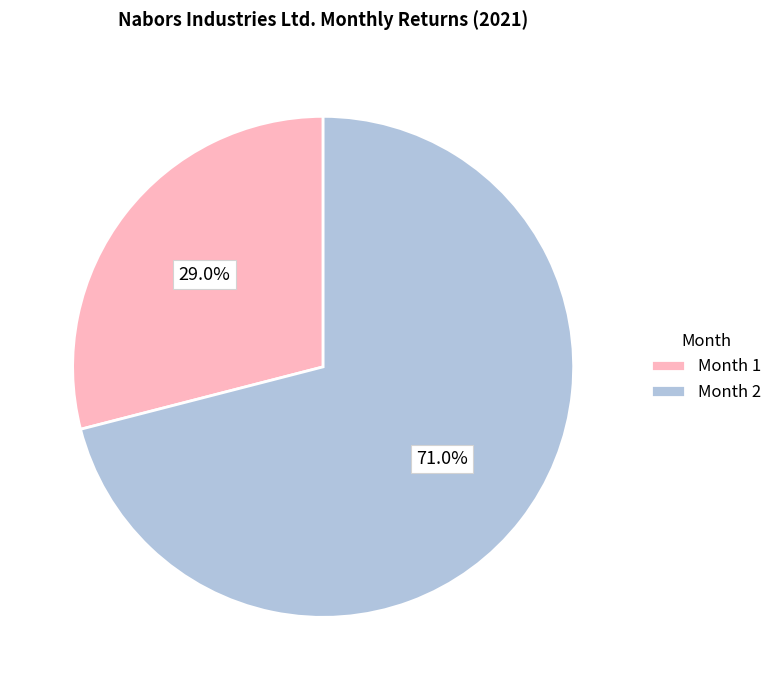

Is there a majority slice in this chart?

Yes